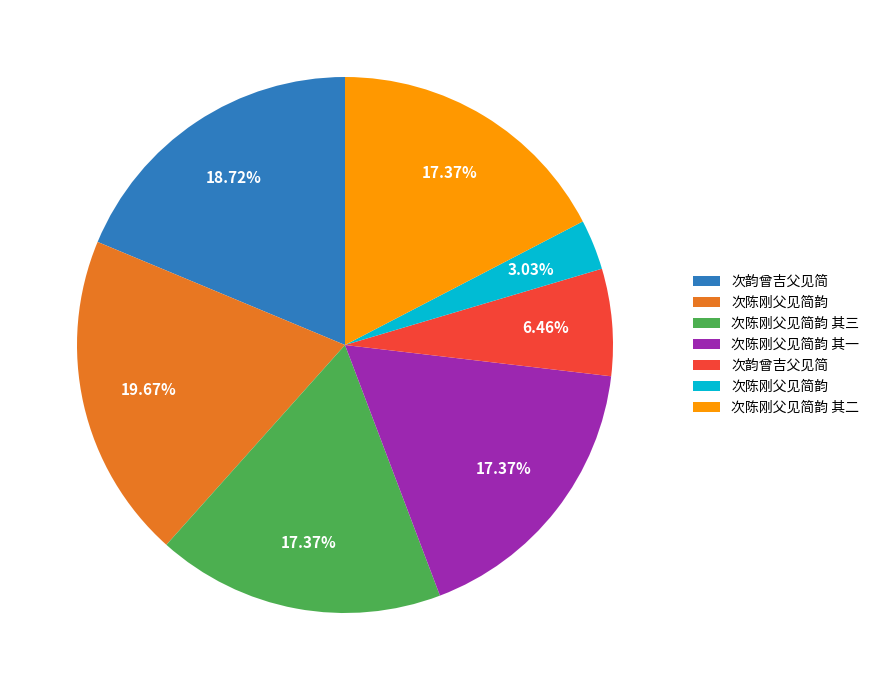

Is there a majority slice in this chart?

No